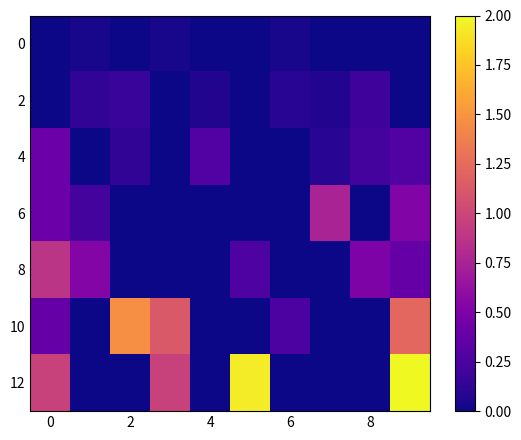

Which series has the largest total across all categories?

row_6